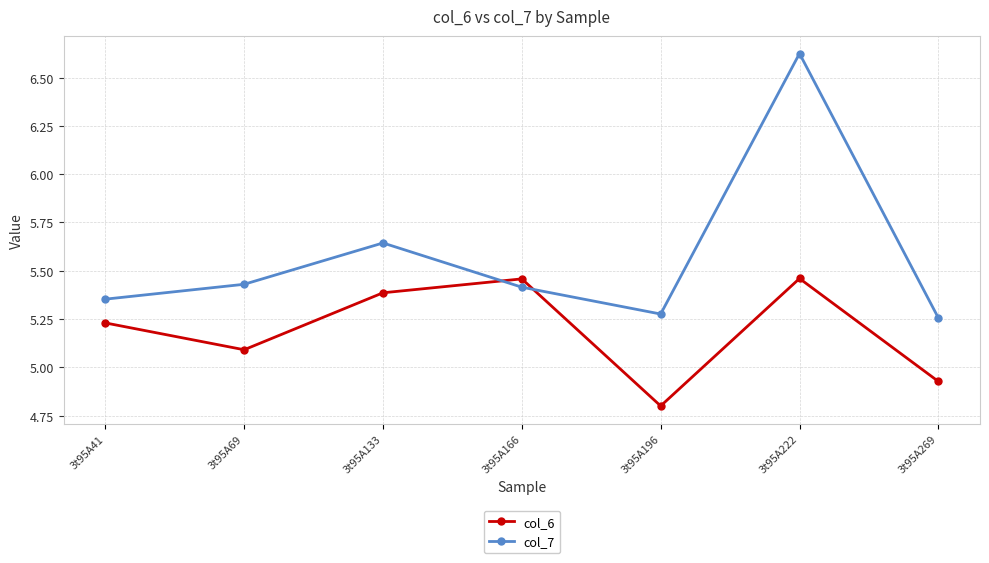

Is it true that col_7 equals 9.5 at 3t95A166?

False